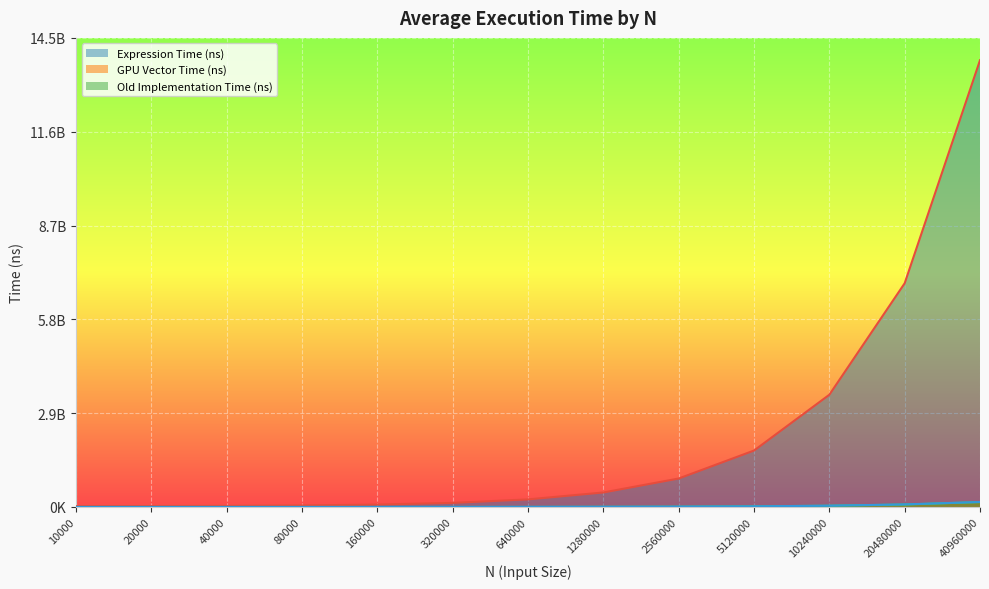

Is it true that Old Implementation Time (ns) equals 862943.4 at 10000?

False